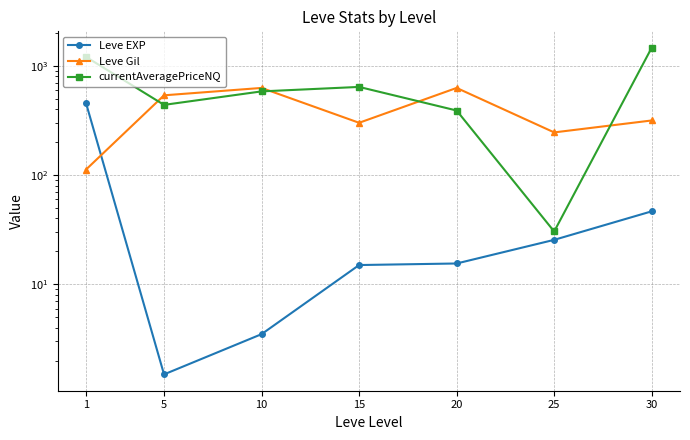

How many data points in Leve Gil are less than 315?

3